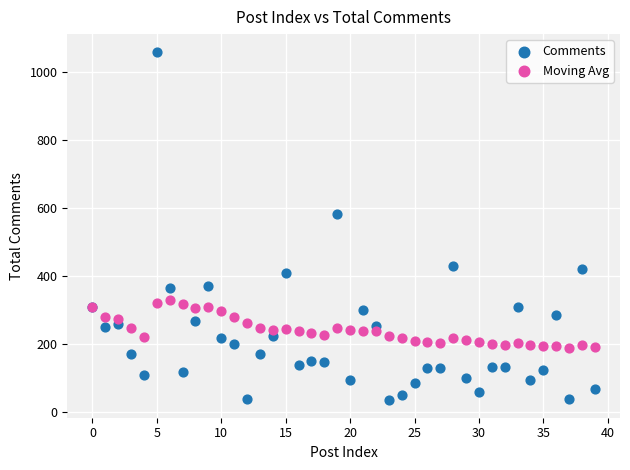

Which series has the widest spread of Y values?

Comments